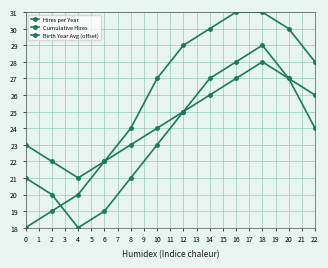

Does the chart have visible grid lines?

Yes